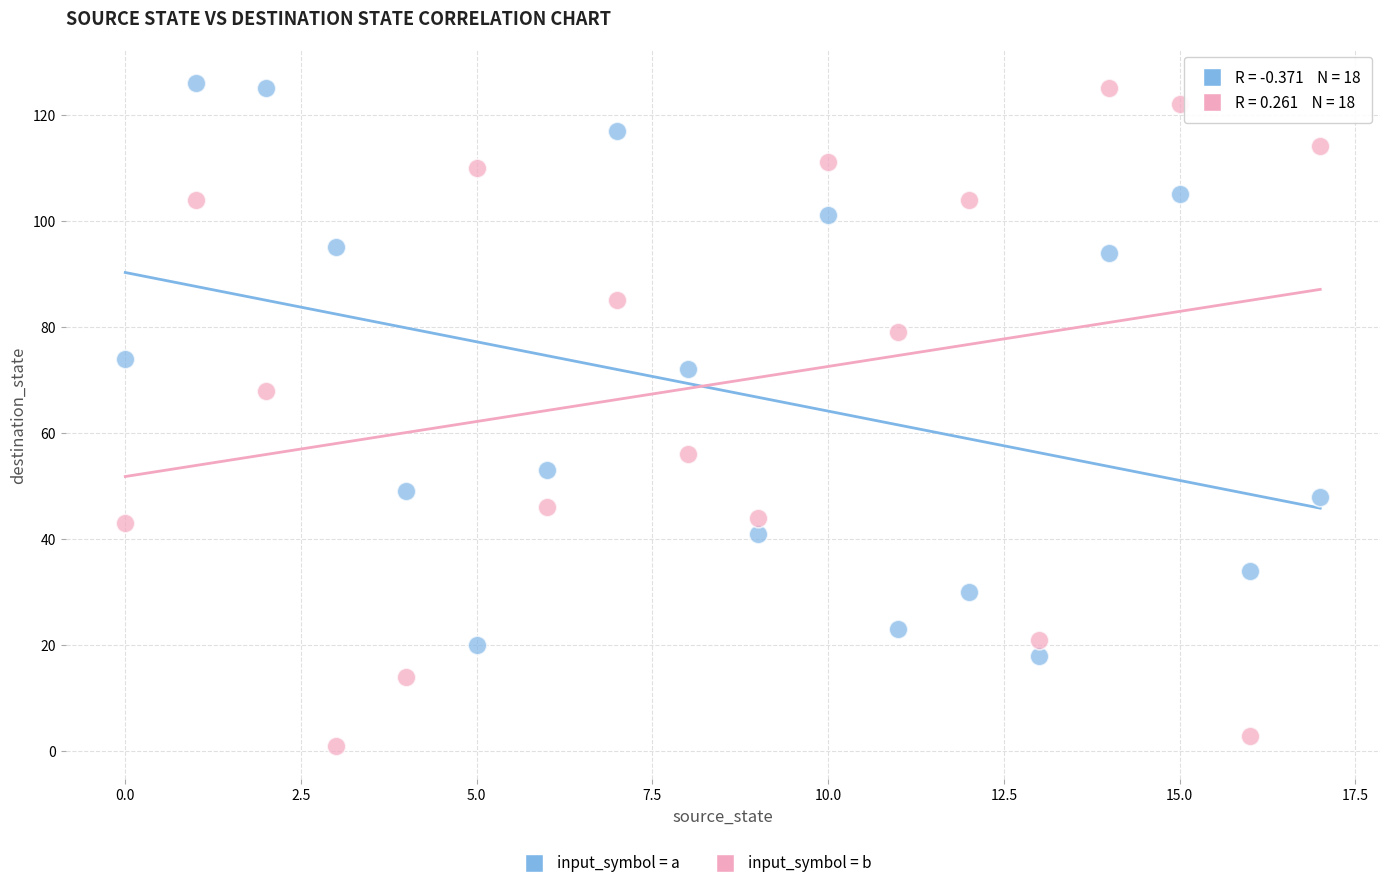

Which series reaches the minimum Y coordinate?

input_symbol = b